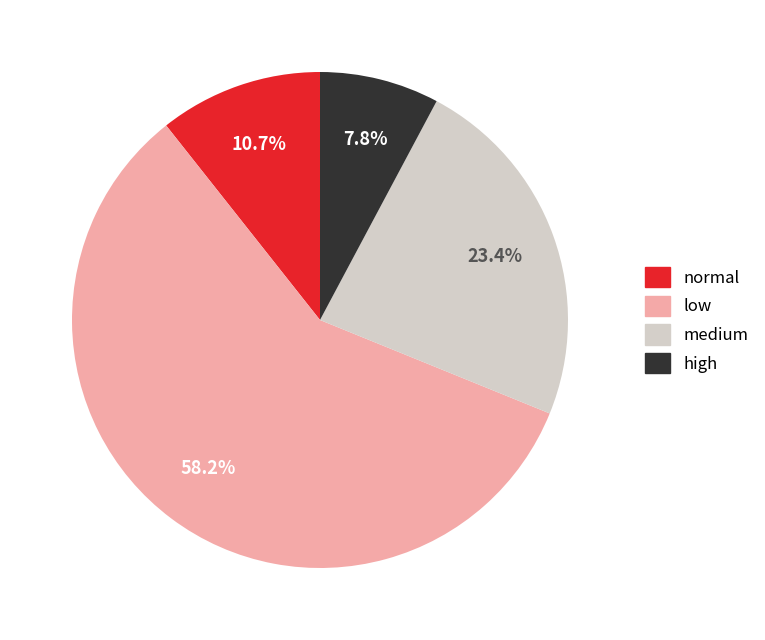

Is the sum of high and low greater than half?

Yes